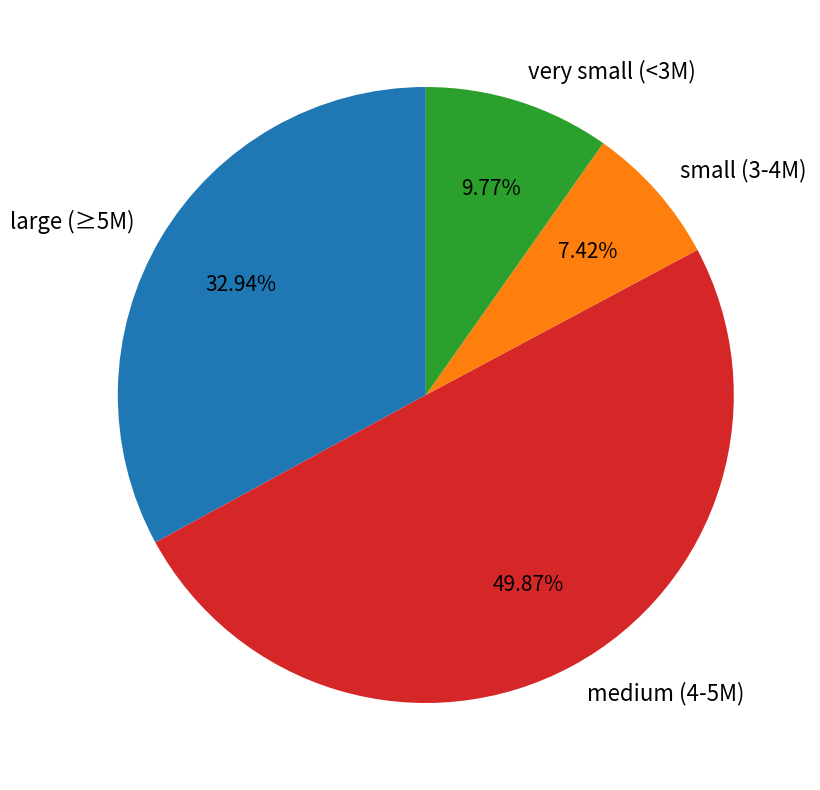

Is small (3-4M) the majority of the pie?

No